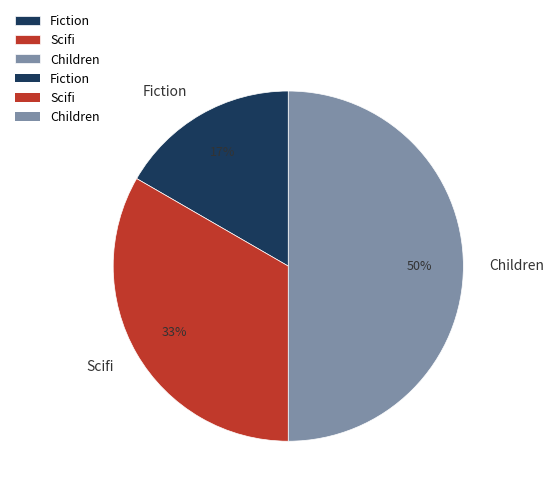

Rank the categories by value from lowest to highest.

Fiction, Scifi, Children